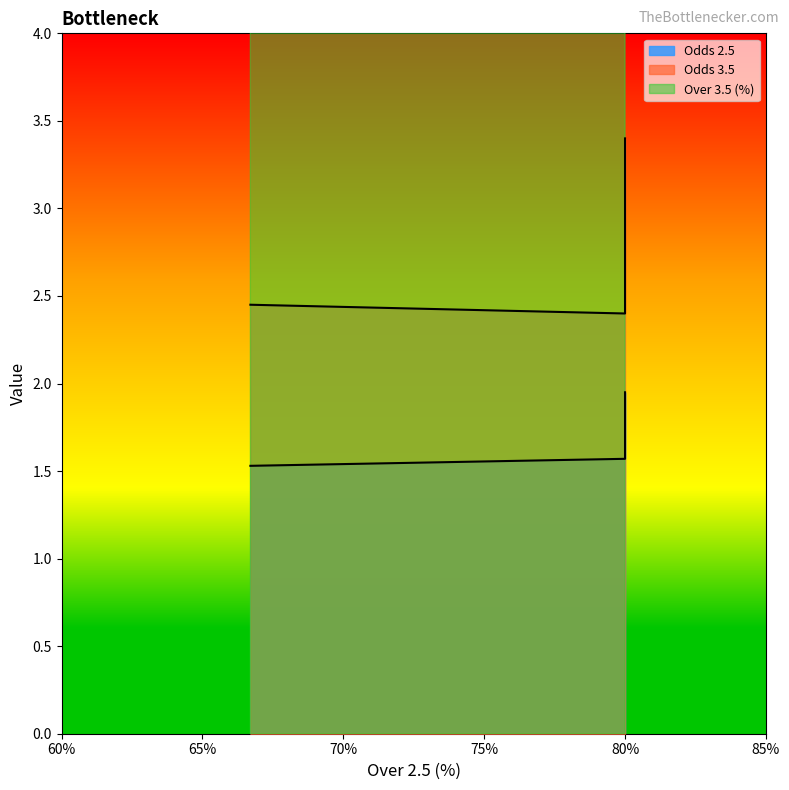

True or false: Odds 3.5 has more than 2 interior local peaks.

False